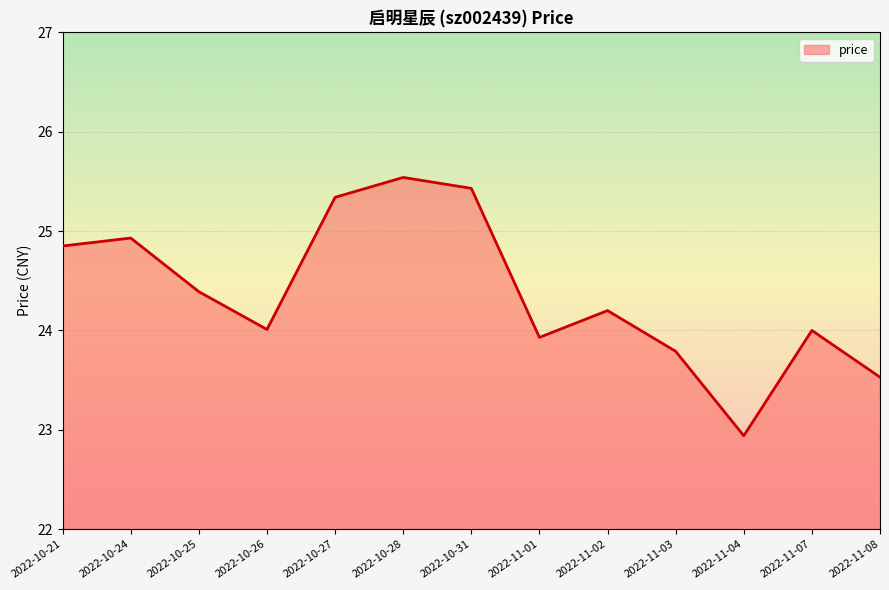

What is the change in value from 2022-10-24 to 2022-10-27?

+0.4